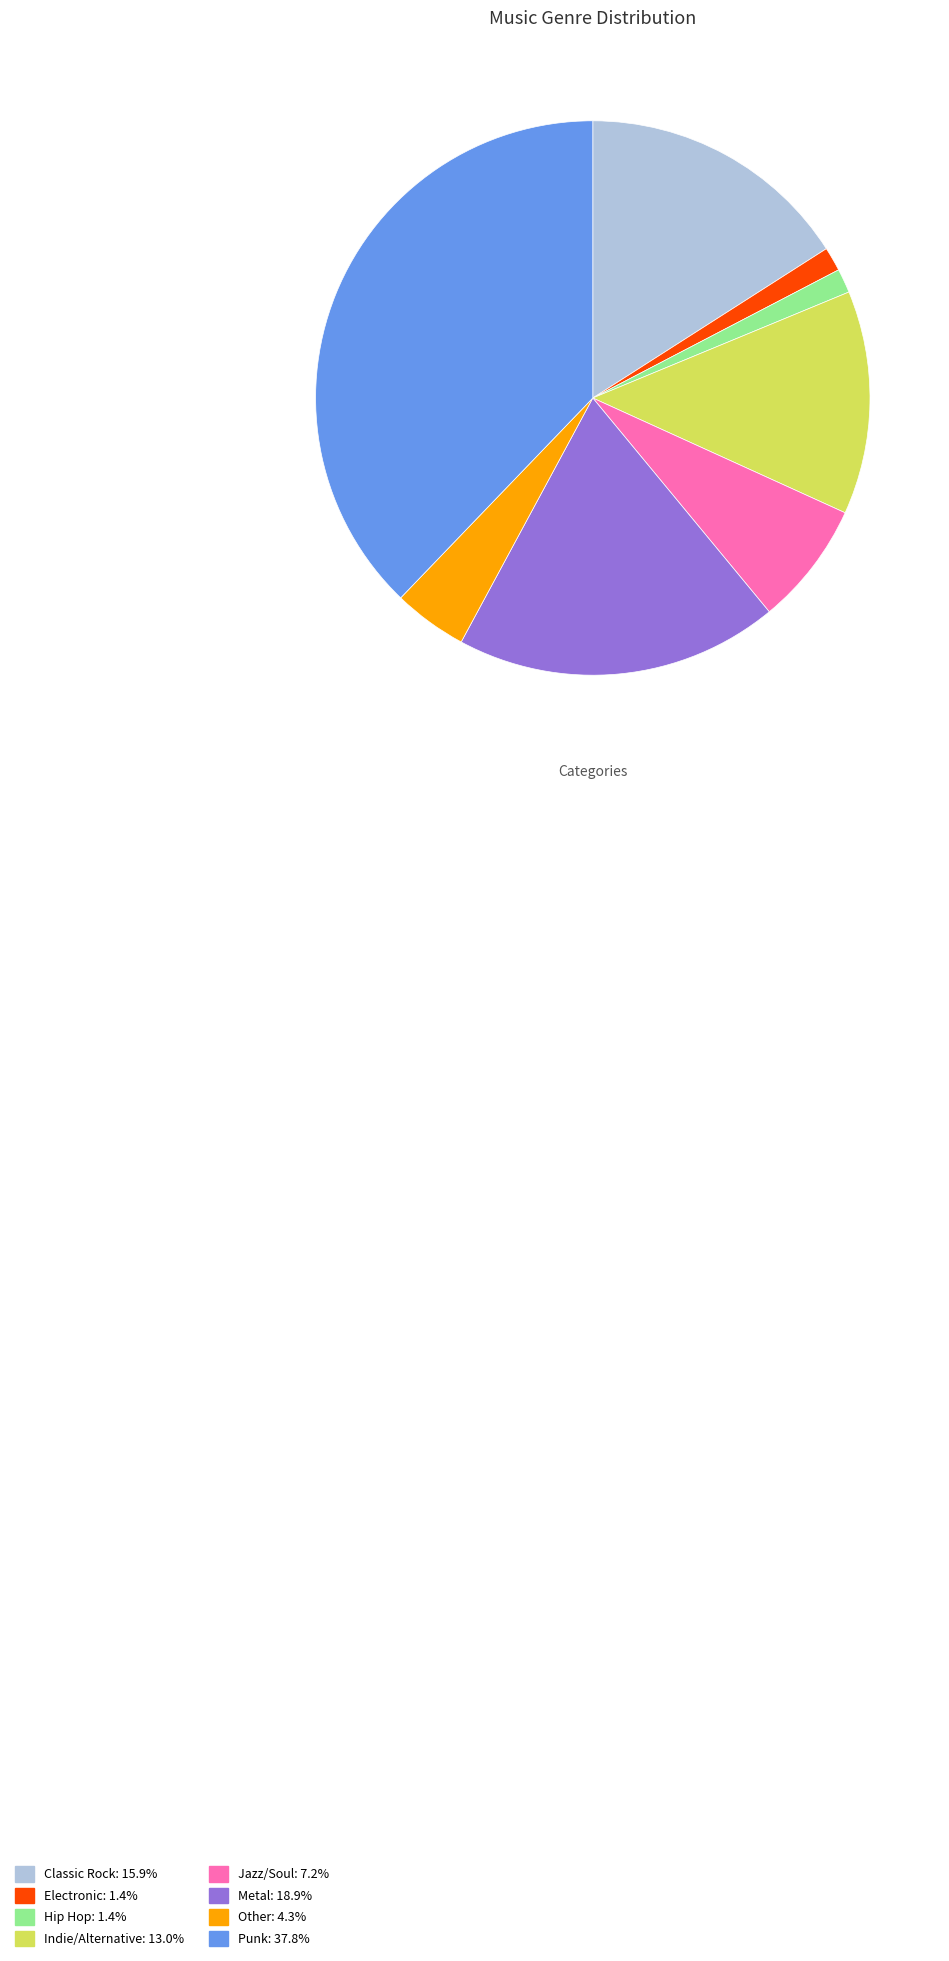

Between Electronic and Indie/Alternative, which is larger?

Indie/Alternative